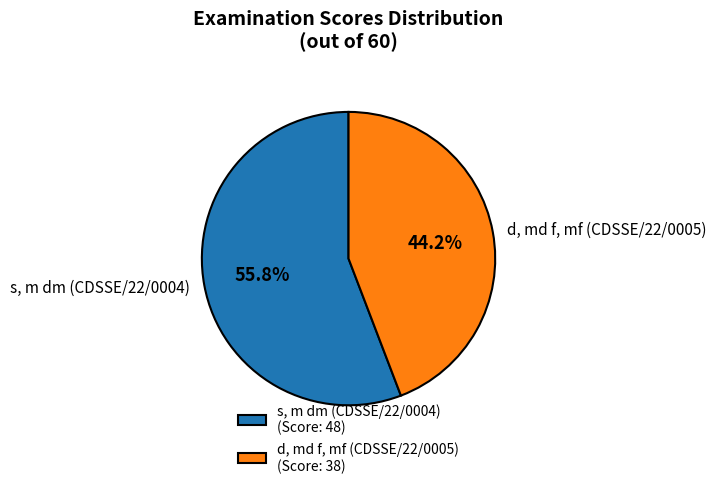

To the nearest percent, what is the difference between the s, m dm (CDSSE/22/0004) and d, md f, mf (CDSSE/22/0005) slice percentages?

12%